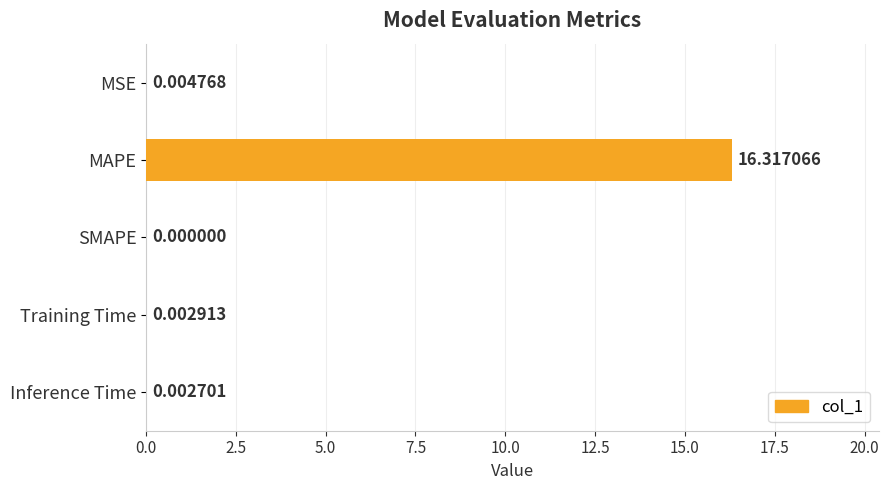

What is the sum of all values?

16.3